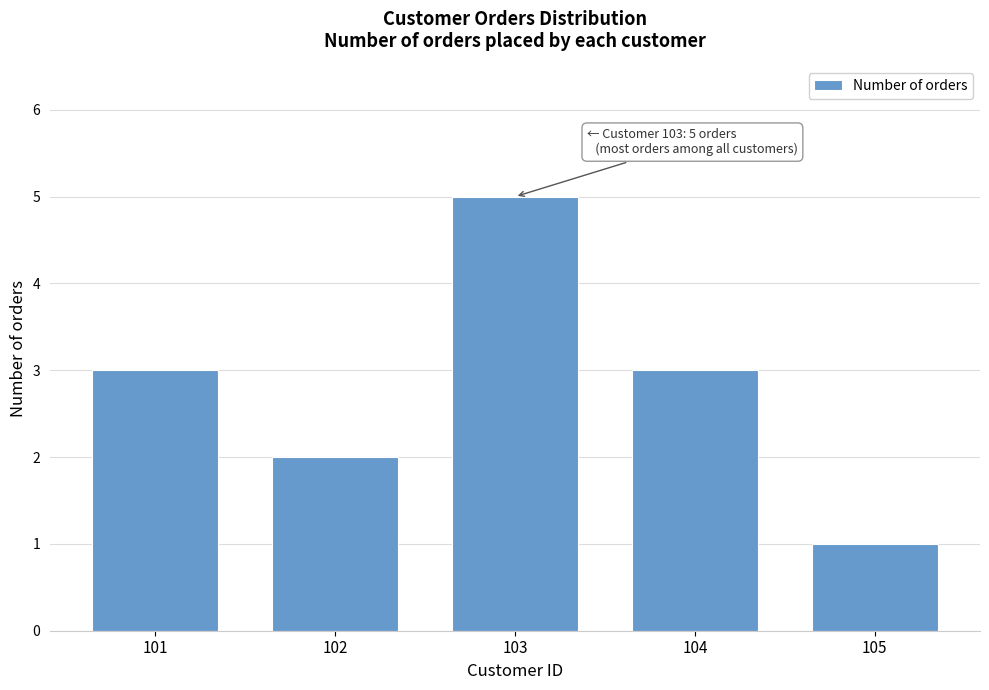

Reading right to left, what are all the values shown in this chart?

105=1	104=3	103=5	102=2	101=3